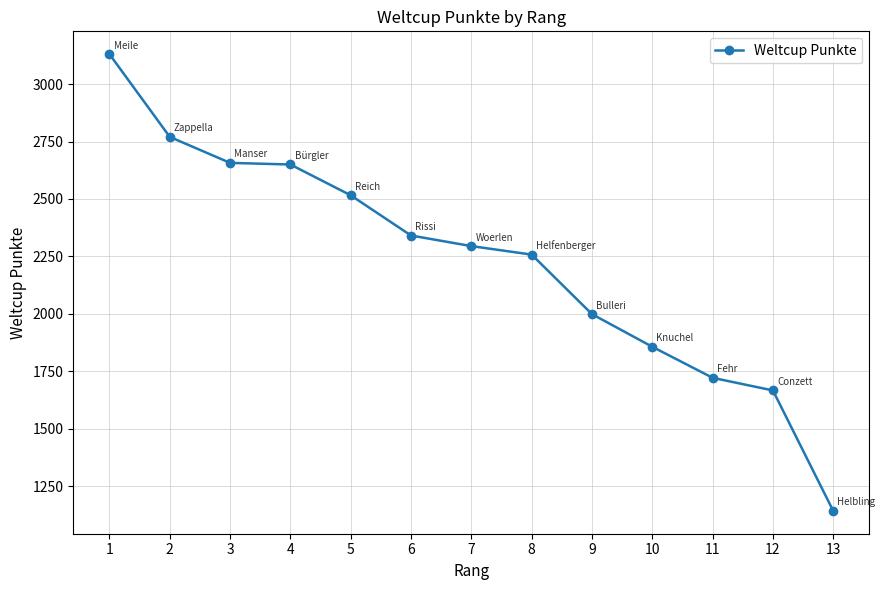

What is the sum of the values at 1 and 5?

5646